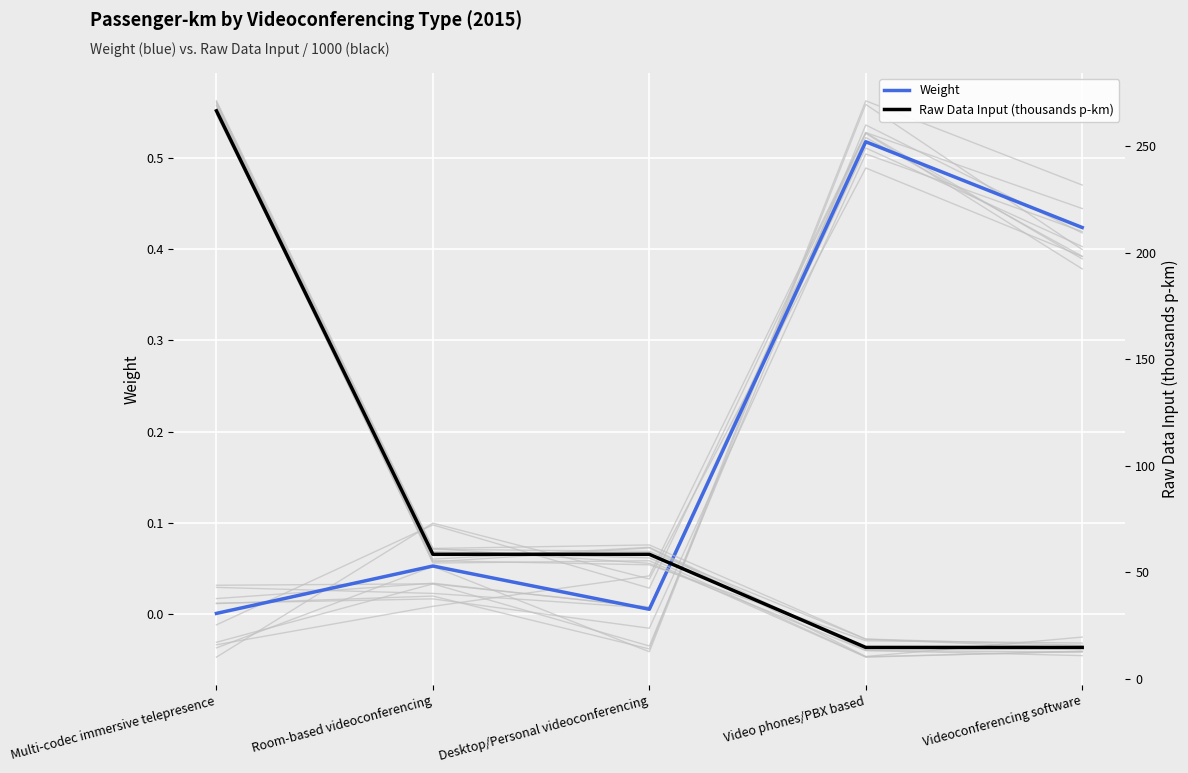

True or false: Raw Data Input (thousands p-km) has more than 0 points higher than both neighbors.

False